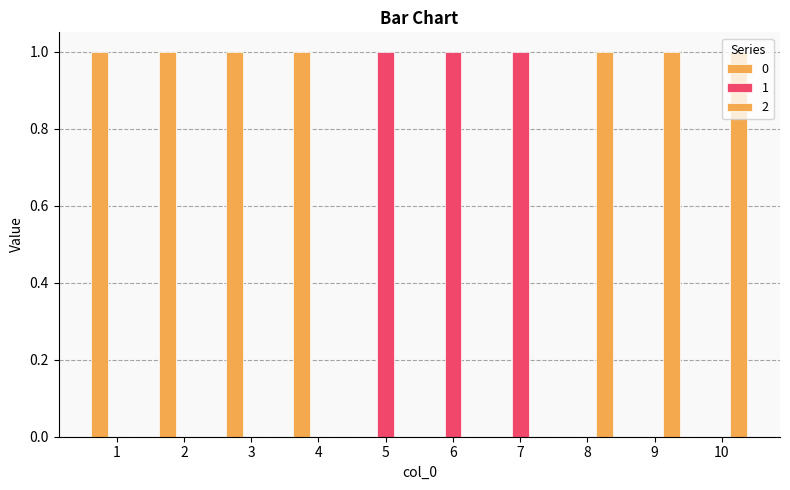

What is the sum of the 2 values at 6 and 9?

1